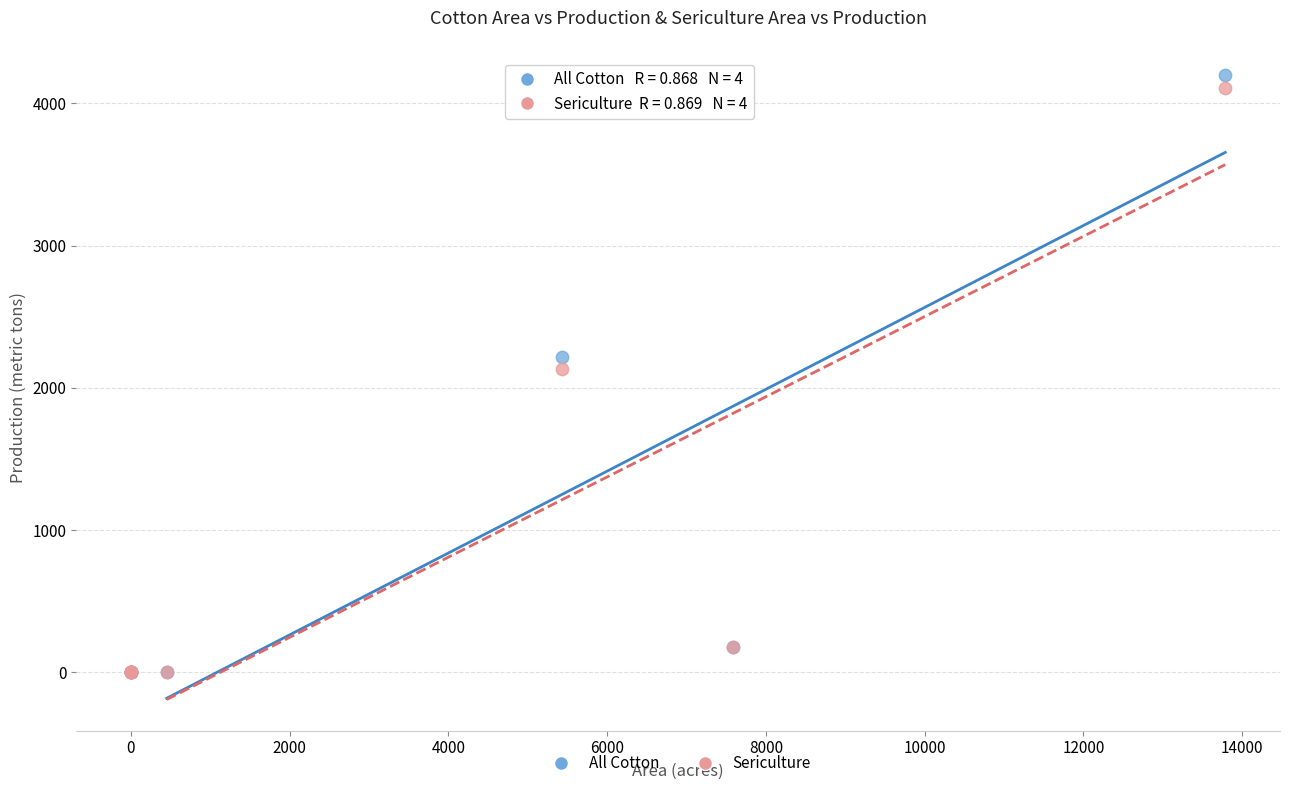

What are all the series names shown in the legend?

All Cotton, Sericulture